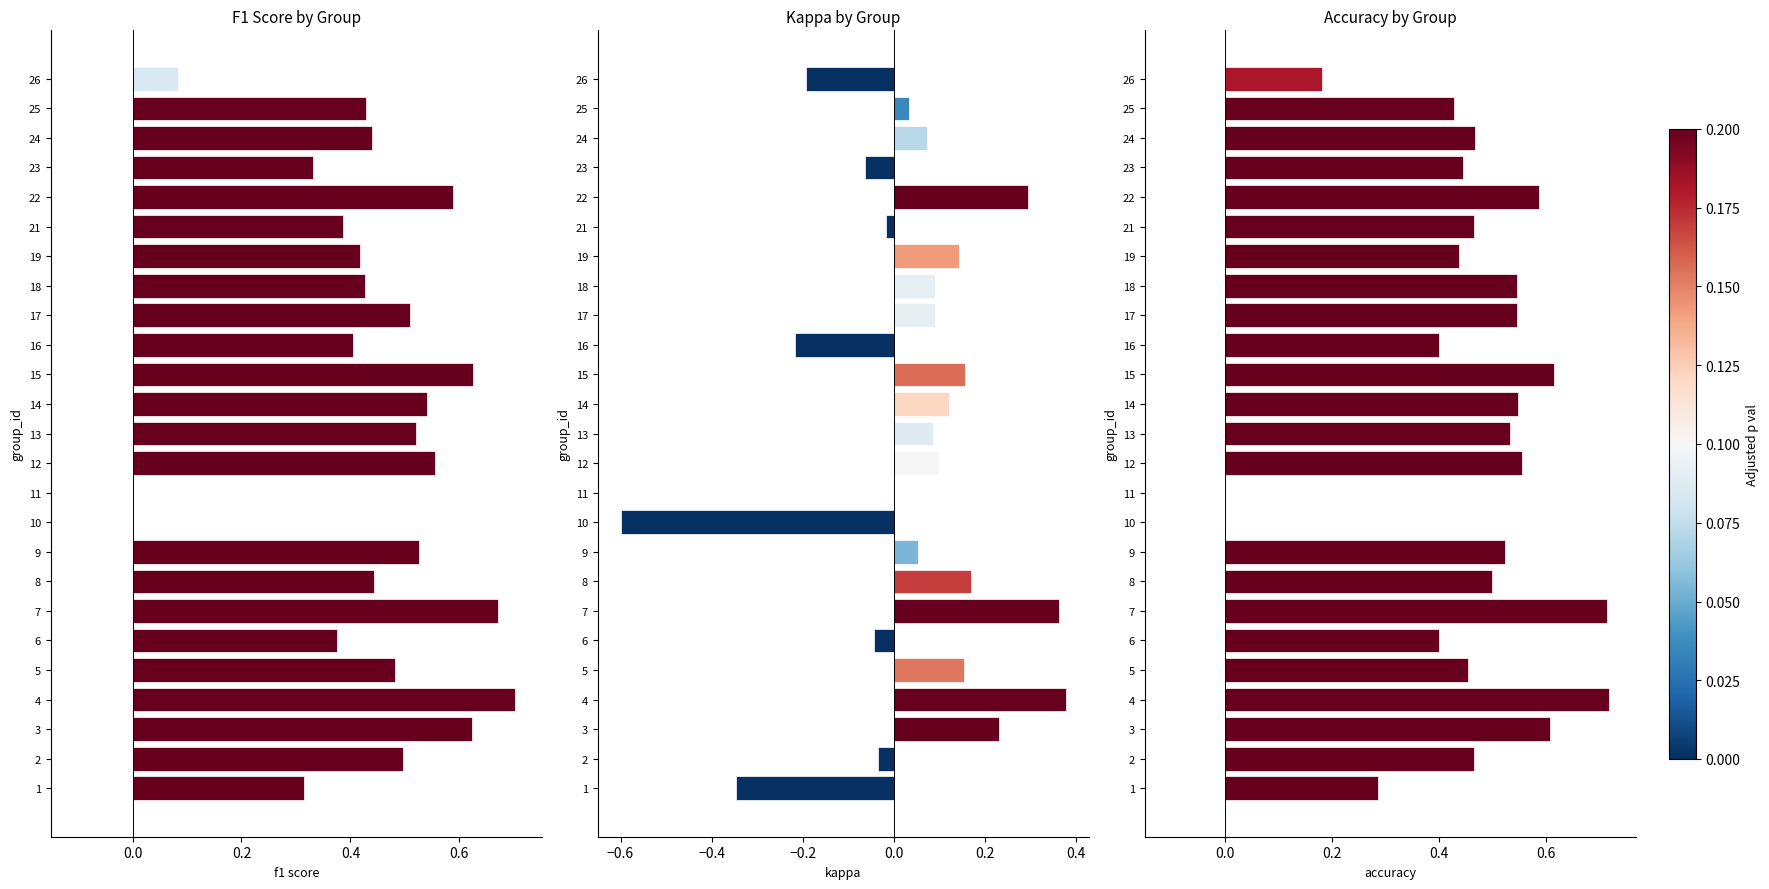

What is the label of the 2nd bar from the right?

23